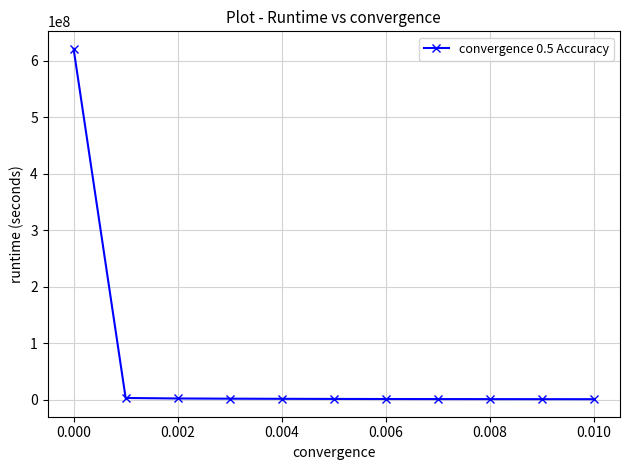

What is the maximum value shown in the chart?

621489826.3